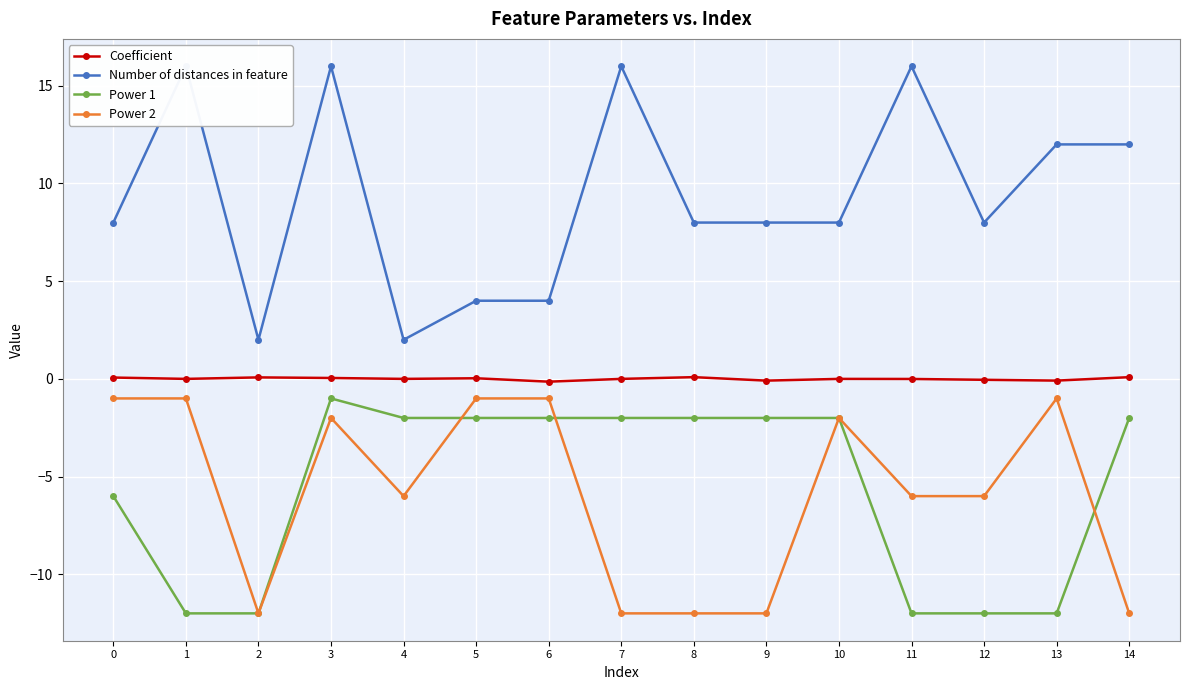

What is the spread (max minus min) of values at 10?

10.0